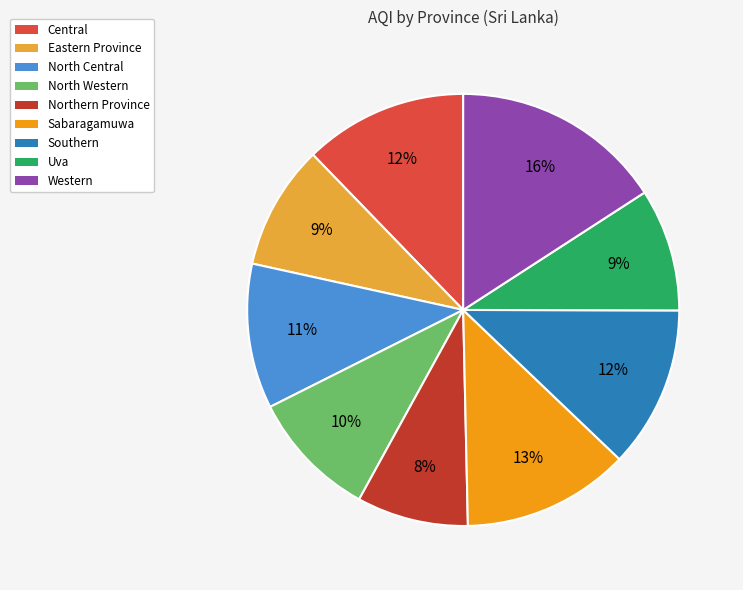

Which has a higher value, North Western or North Central?

North Central